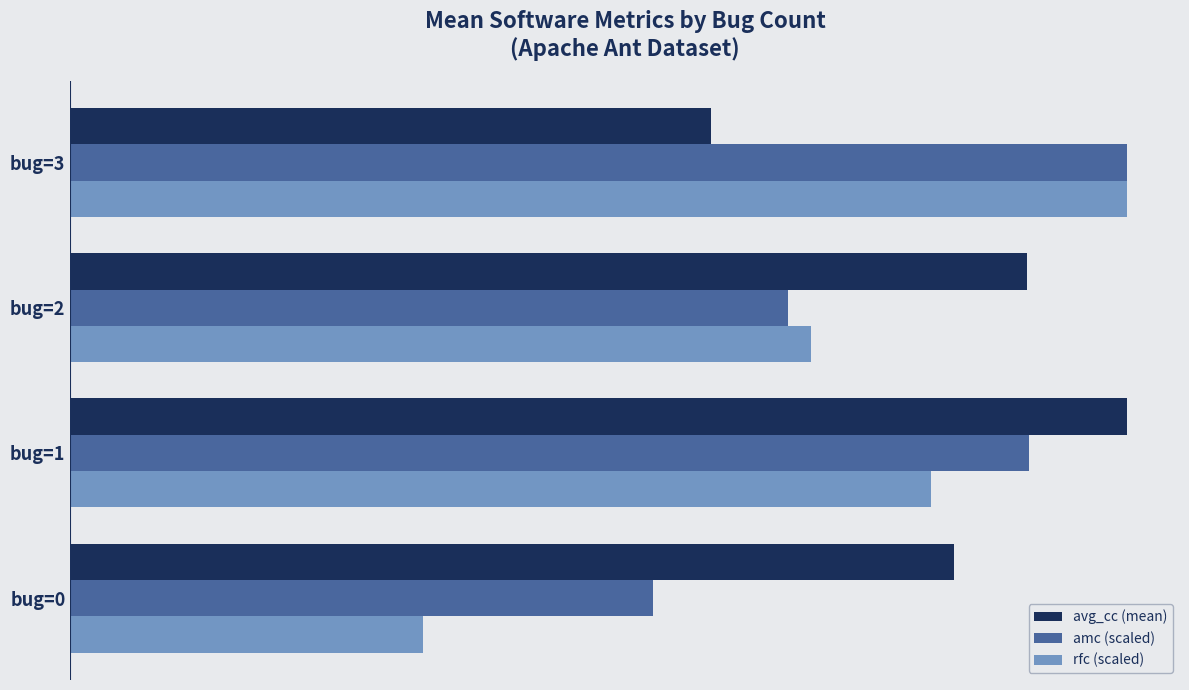

What are all the series names shown in the legend?

avg_cc (mean), amc (scaled), rfc (scaled)